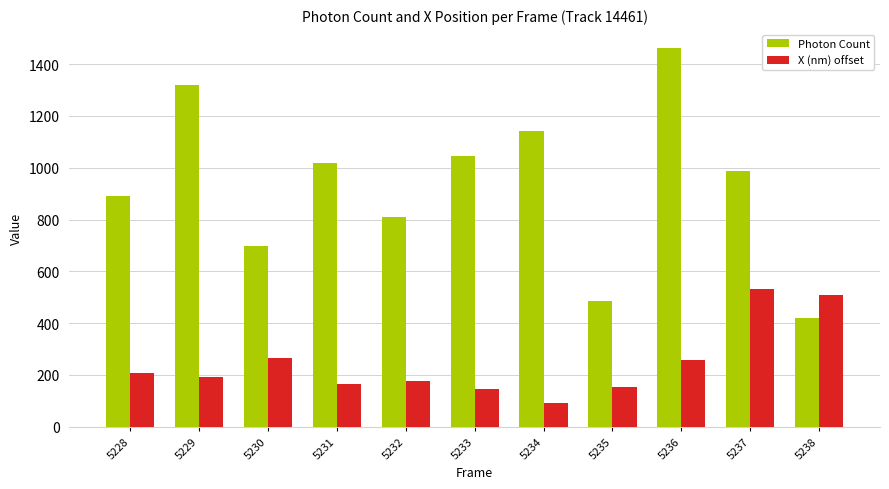

What is the average value of the X (nm) offset series?

245.3